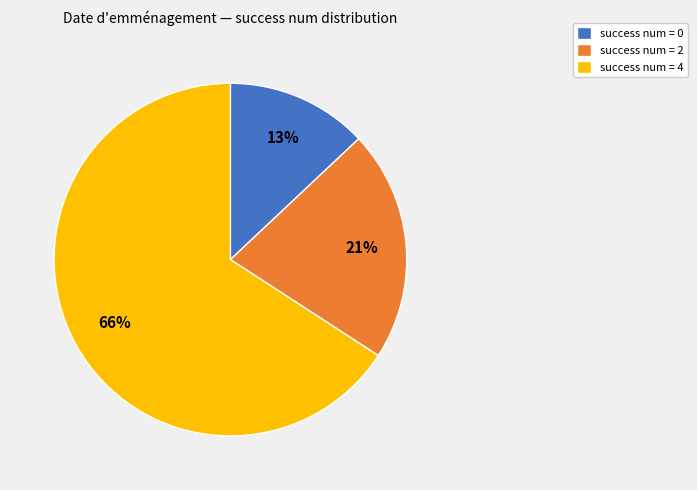

How many slices are in this pie chart?

3